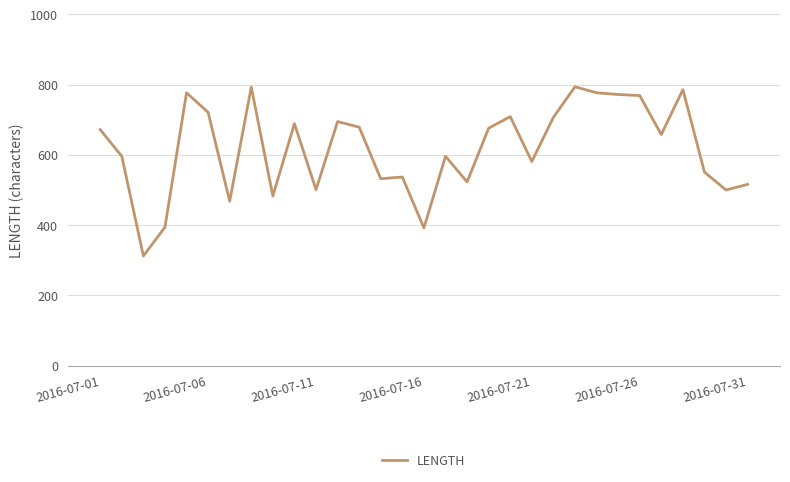

What is the greatest value displayed?

794